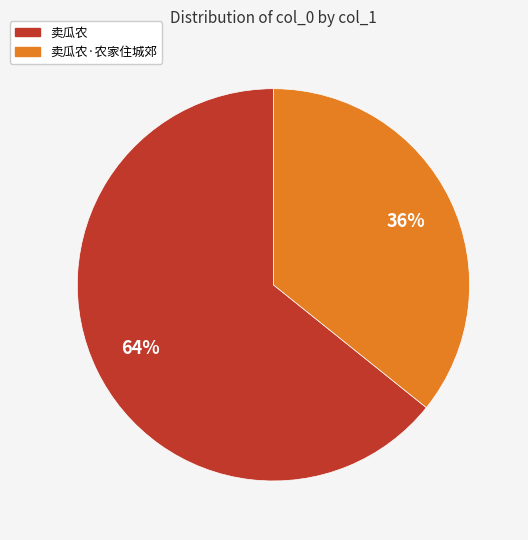

Does any single category account for the majority?

Yes